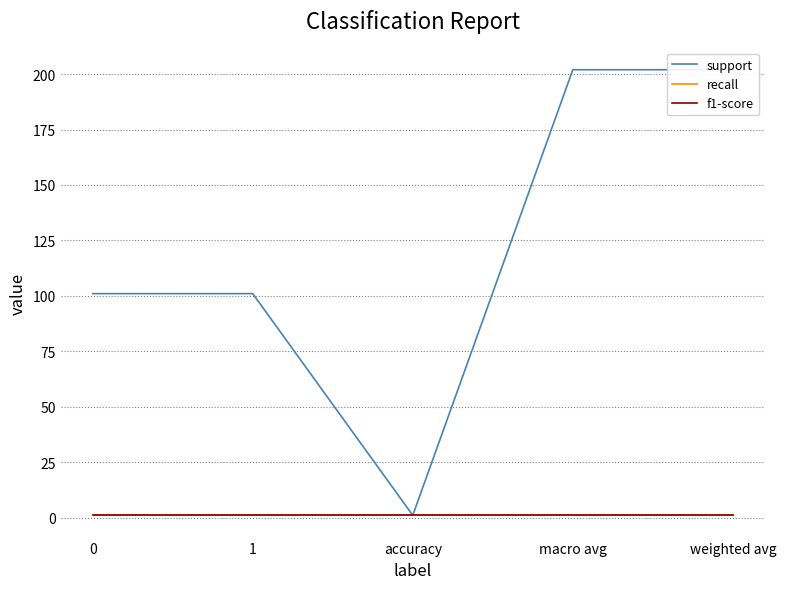

True or false: support and recall cross at least once.

False